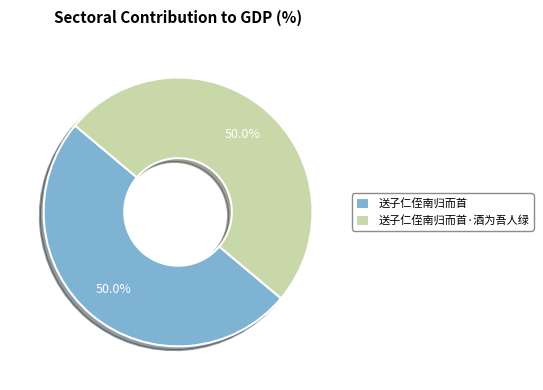

How many slices are in this pie chart?

2